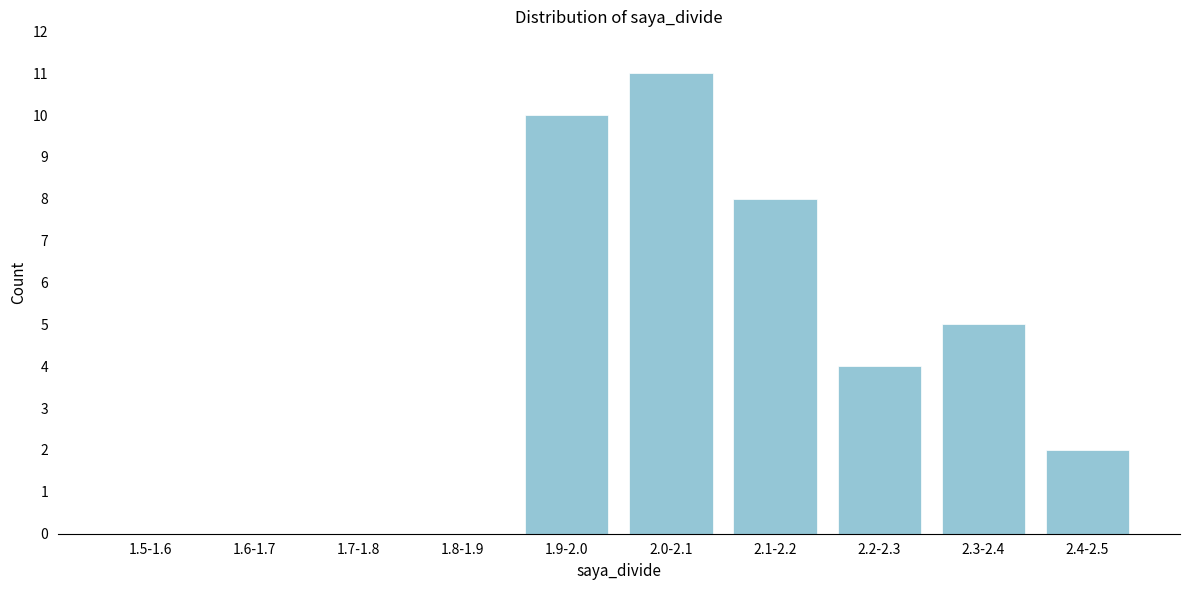

Reading right to left, transcribe all the data shown in this chart.

2.4-2.5=2	2.3-2.4=5	2.2-2.3=4	2.1-2.2=8	2.0-2.1=11	1.9-2.0=10	1.8-1.9=0	1.7-1.8=0	1.6-1.7=0	1.5-1.6=0